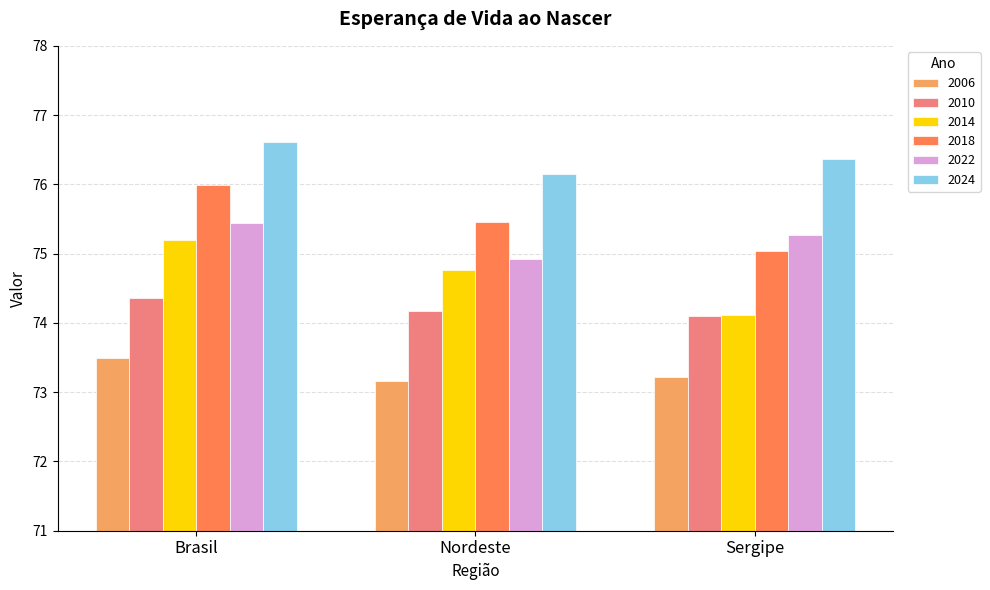

Rank the series at Nordeste from lowest to highest value.

2006, 2010, 2014, 2022, 2018, 2024